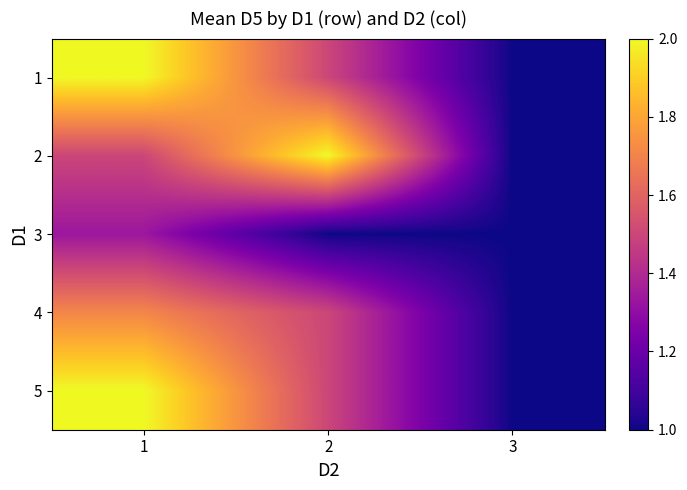

Rank the series by their maximum value, from lowest to highest.

3, 4, 1, 2, 5